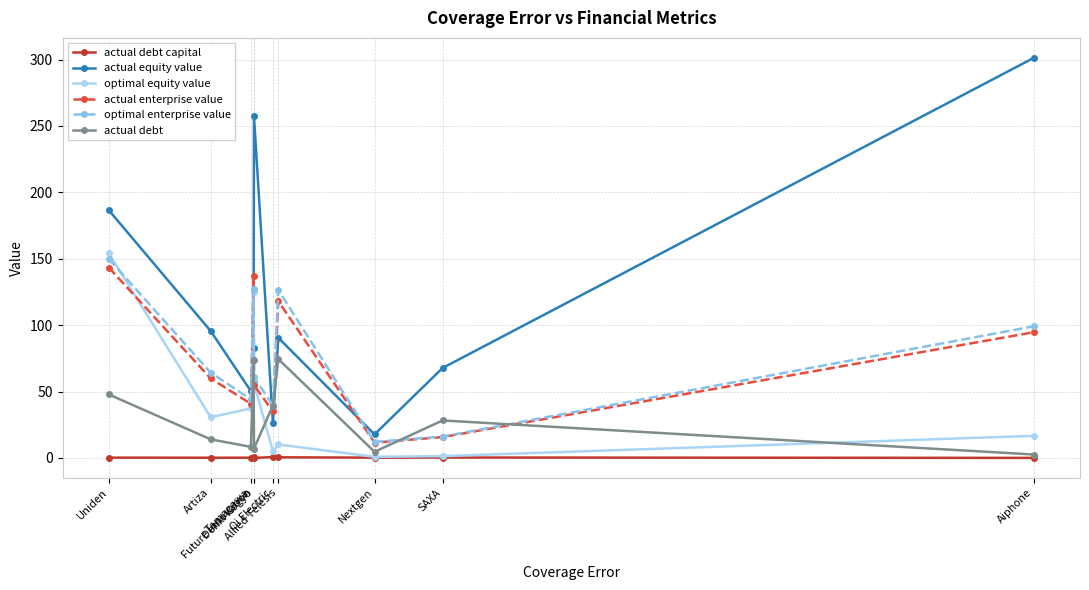

Which series has the largest range (max minus min)?

actual equity value